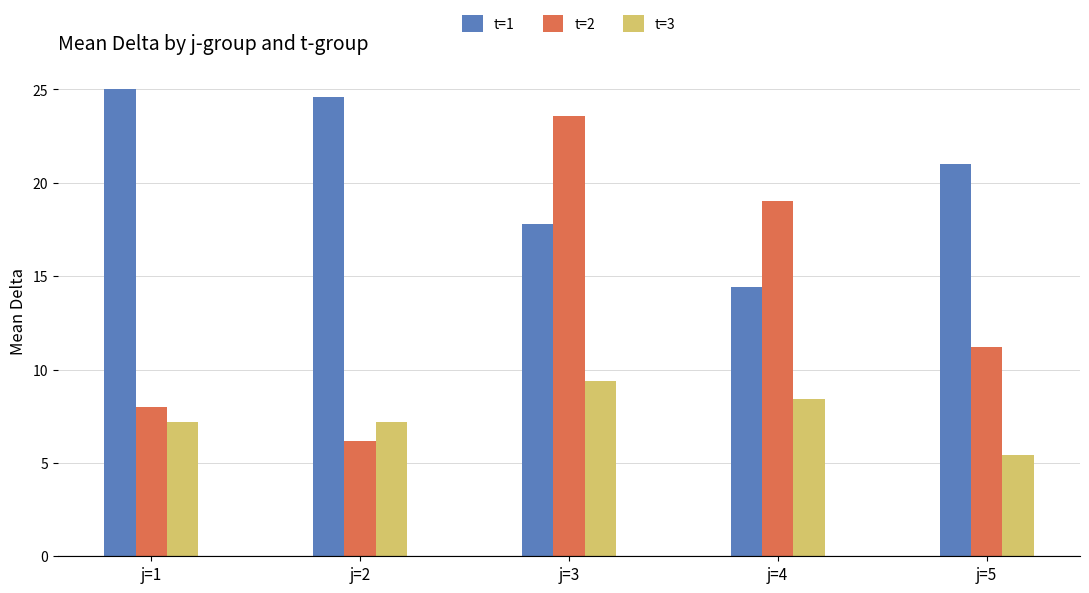

Does the chart contain stacked bars?

No